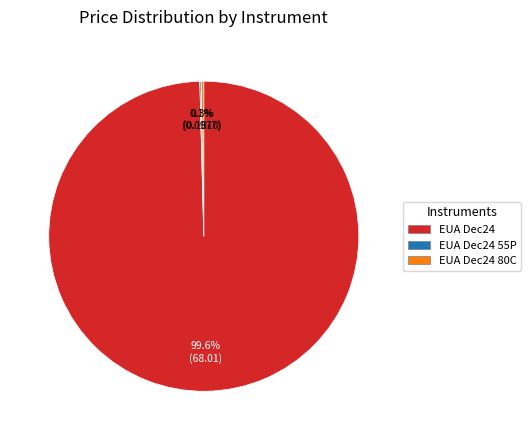

Which slice is the largest?

EUA Dec24